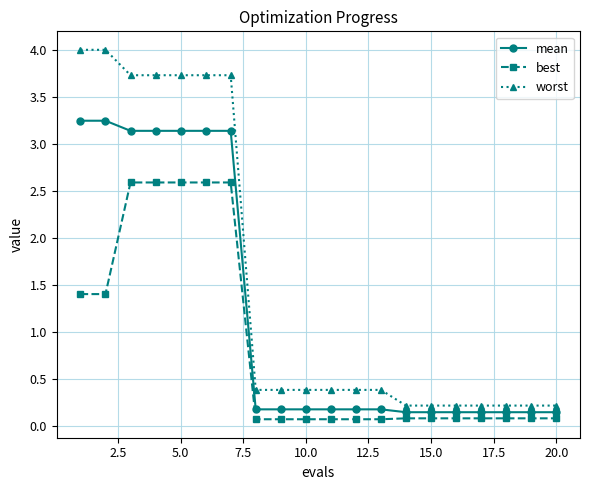

At how many categories does at least one series exceed 2?

7